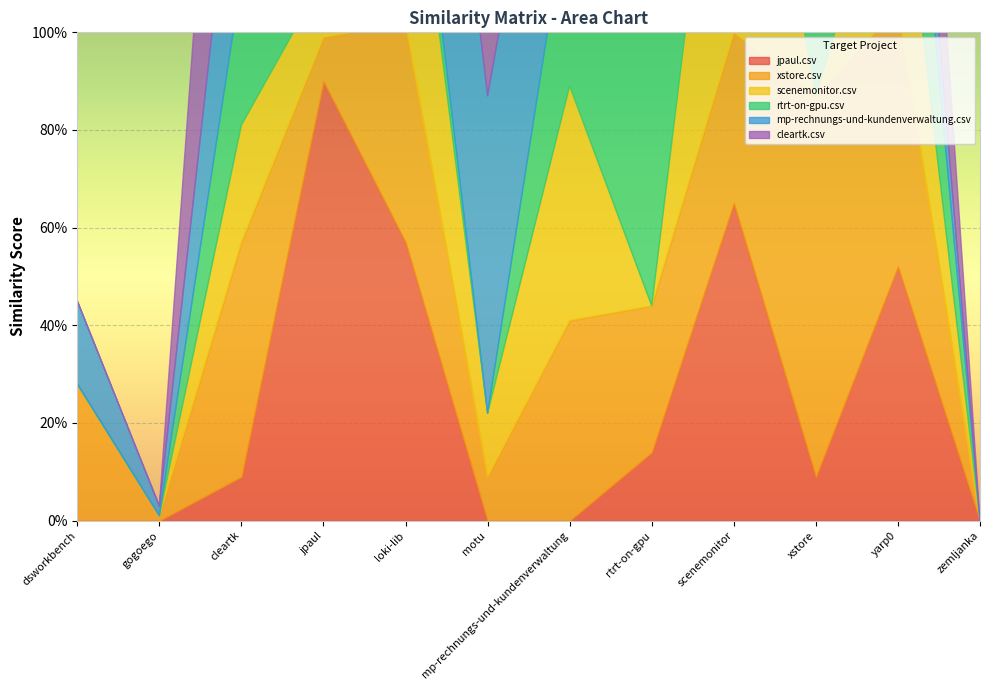

What is the sum of the scenemonitor.csv values at gogoego.csv and jpaul.csv?

0.1